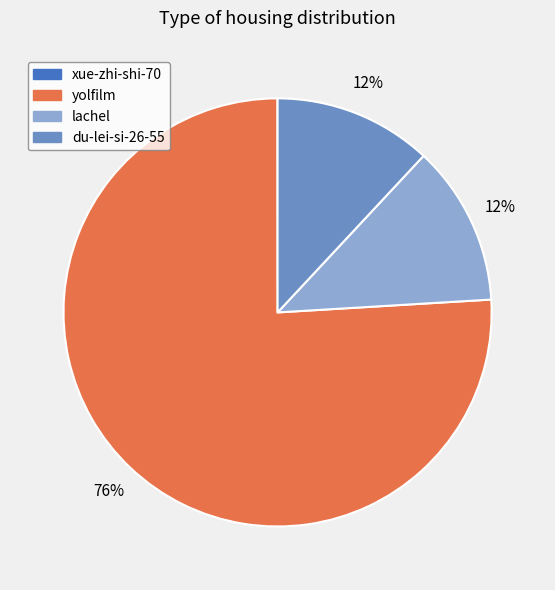

Which category has the biggest portion of the pie?

yolfilm